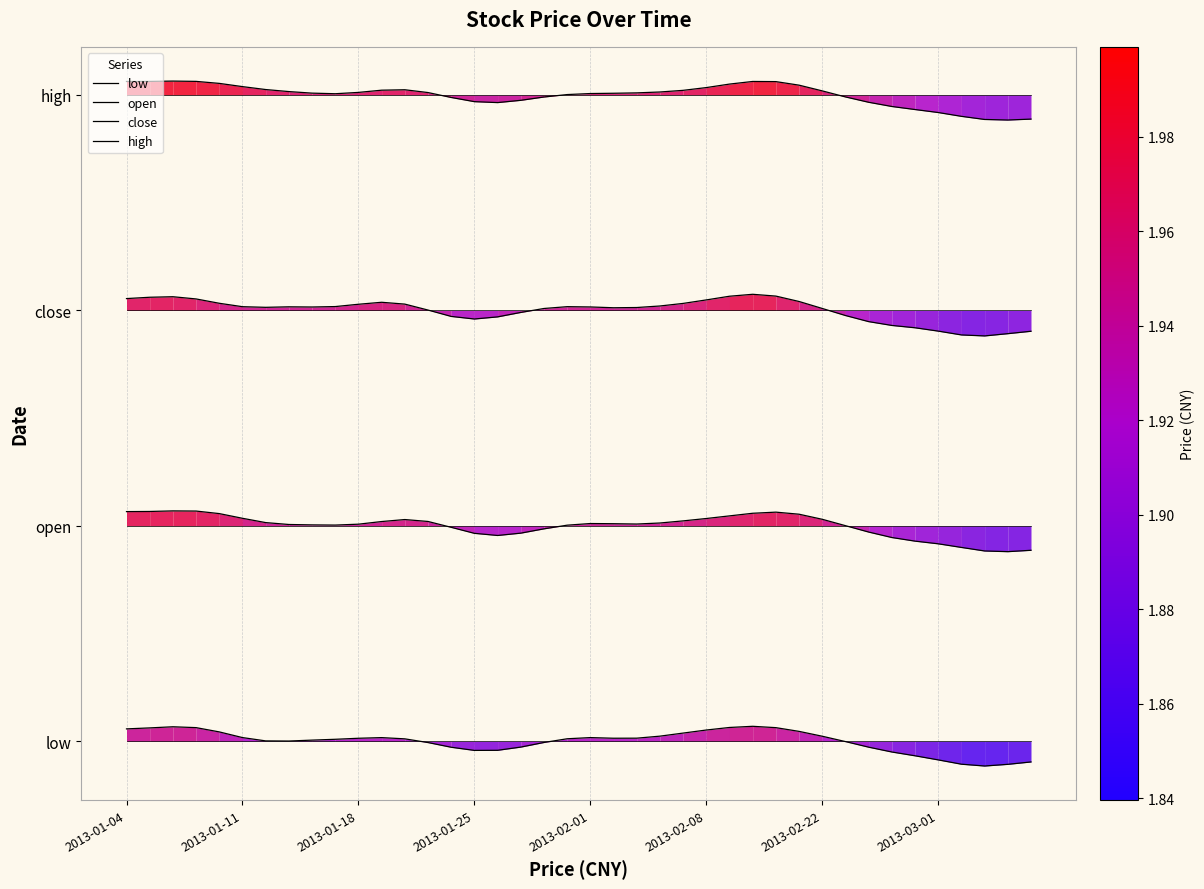

Between 28 and 36, which series saw the biggest shift?

close